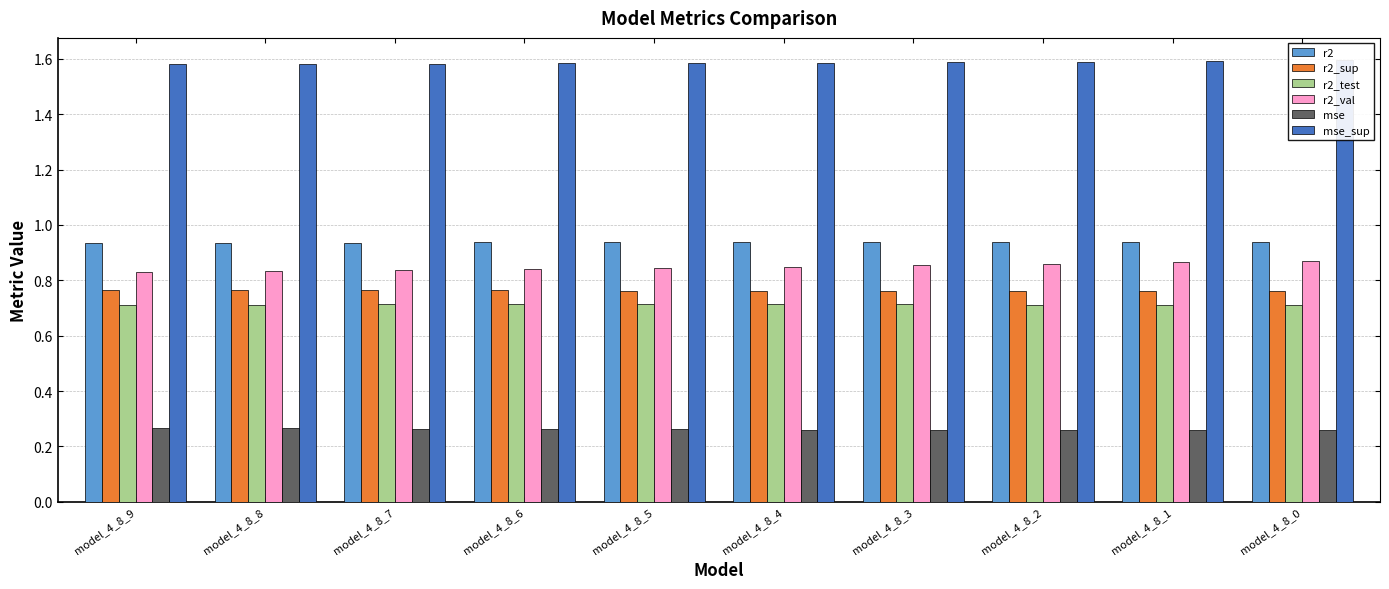

What are all the series names shown in the legend?

r2, r2_sup, r2_test, r2_val, mse, mse_sup